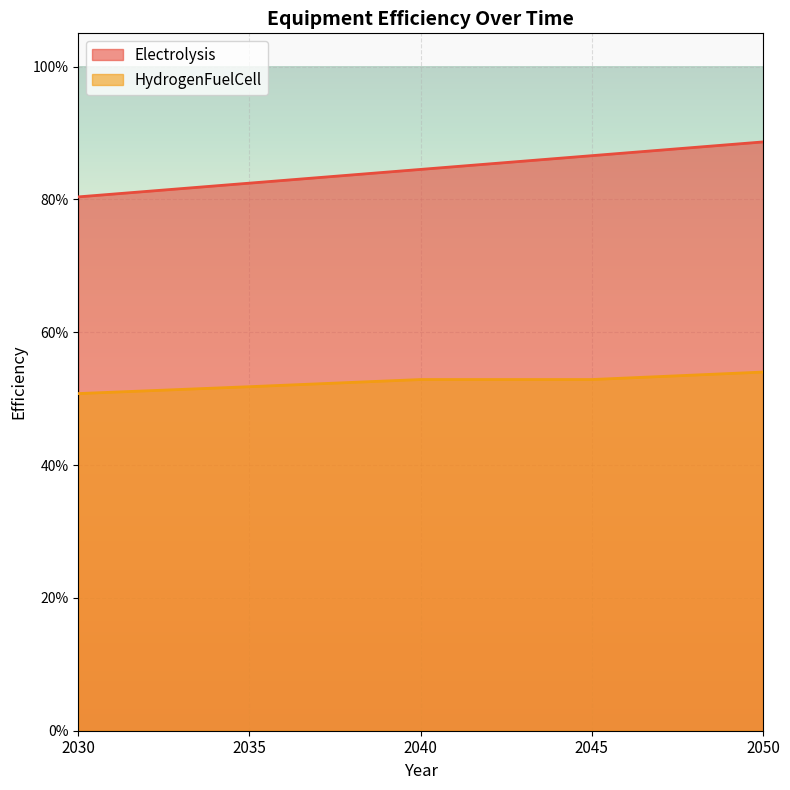

What is the spread (max minus min) of values at 2045?

0.3